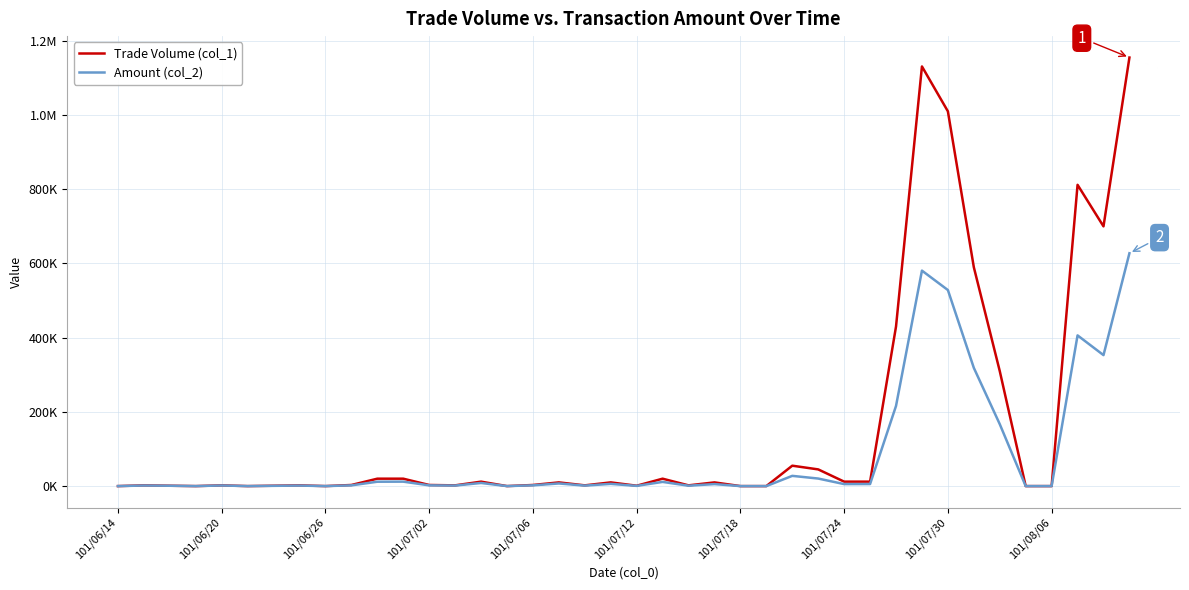

Which series has the largest total across all categories?

Trade Volume (col_1)